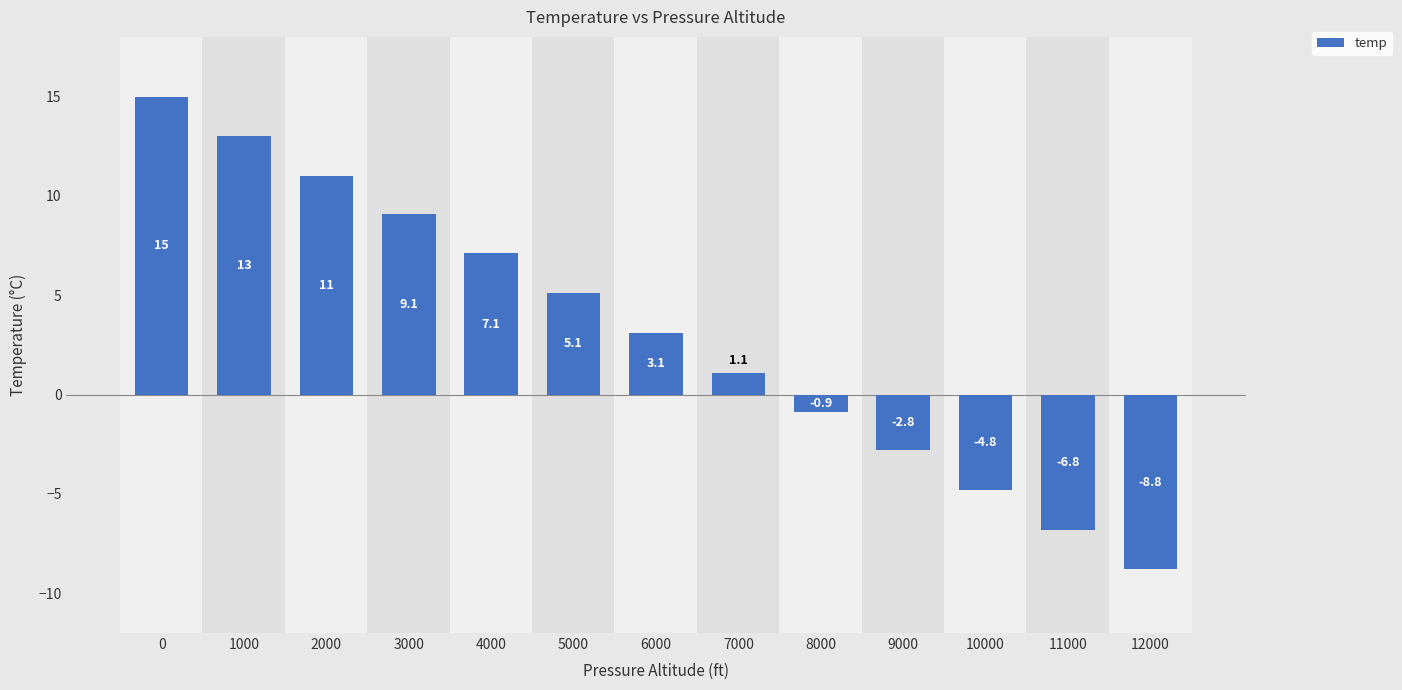

What is the sum of the values at 9000 and 10000?

-7.6